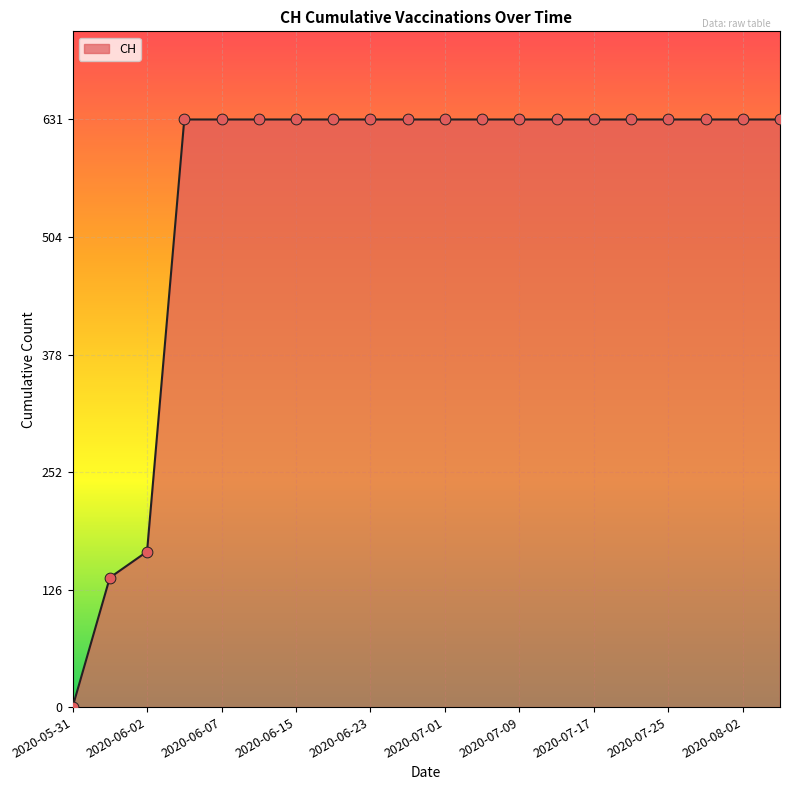

What is the difference between the maximum and minimum values?

631